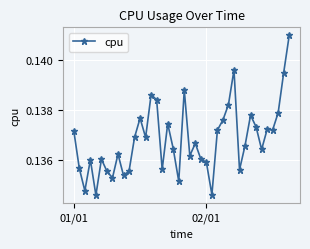

Count the values in the range 0 to 1.

40